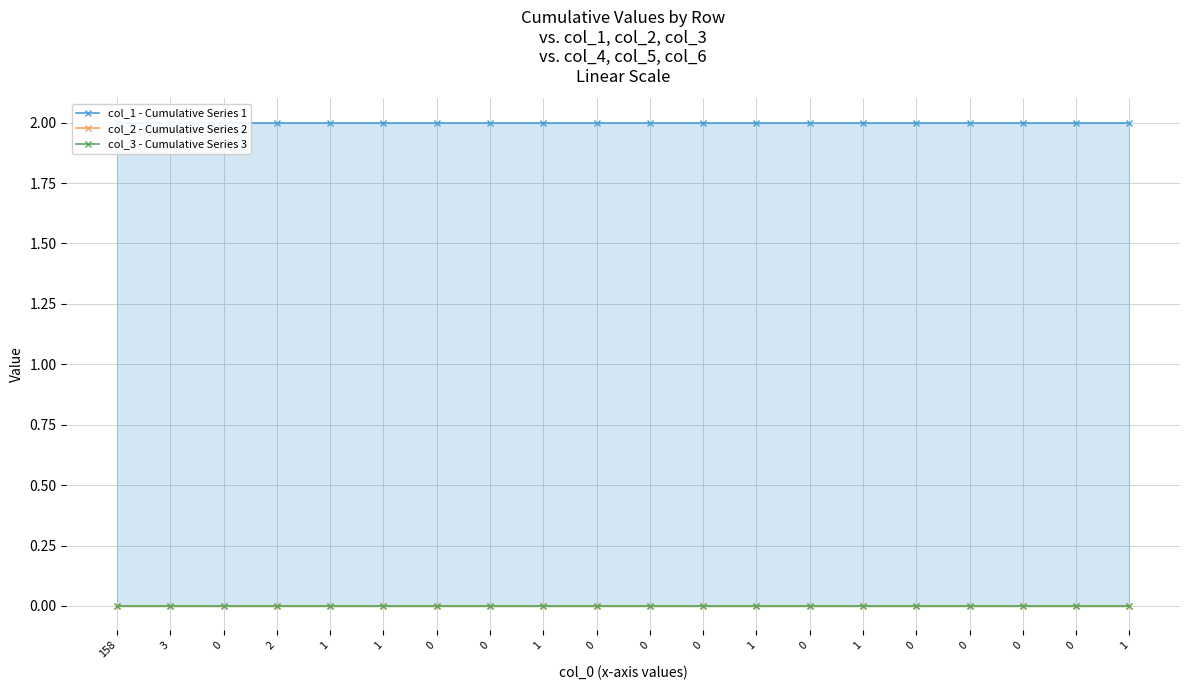

Which category has the lowest value in the col_2 - Cumulative Series 2 series?

158